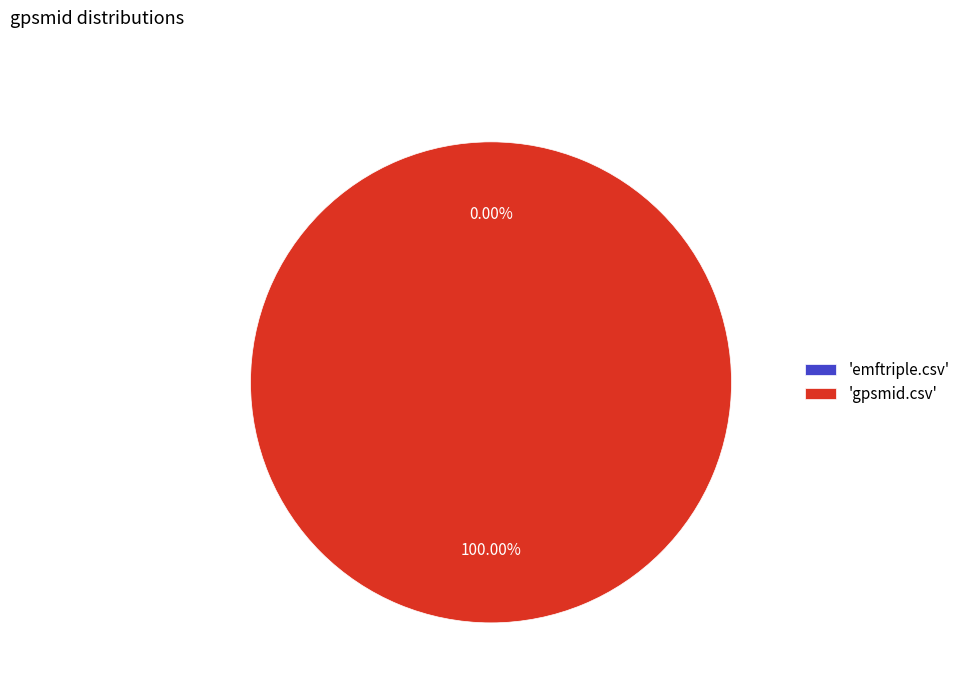

Is it true that gpsmid.csv is 100% of the pie?

True